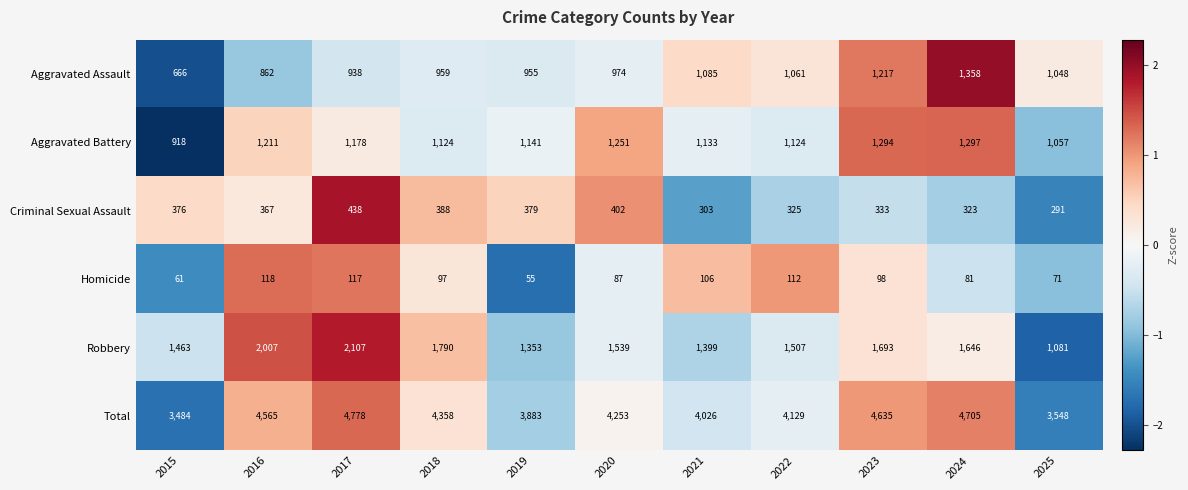

At 2023, list the series in order from smallest to largest.

Homicide, Criminal Sexual Assault, Aggravated Assault, Aggravated Battery, Robbery, Total